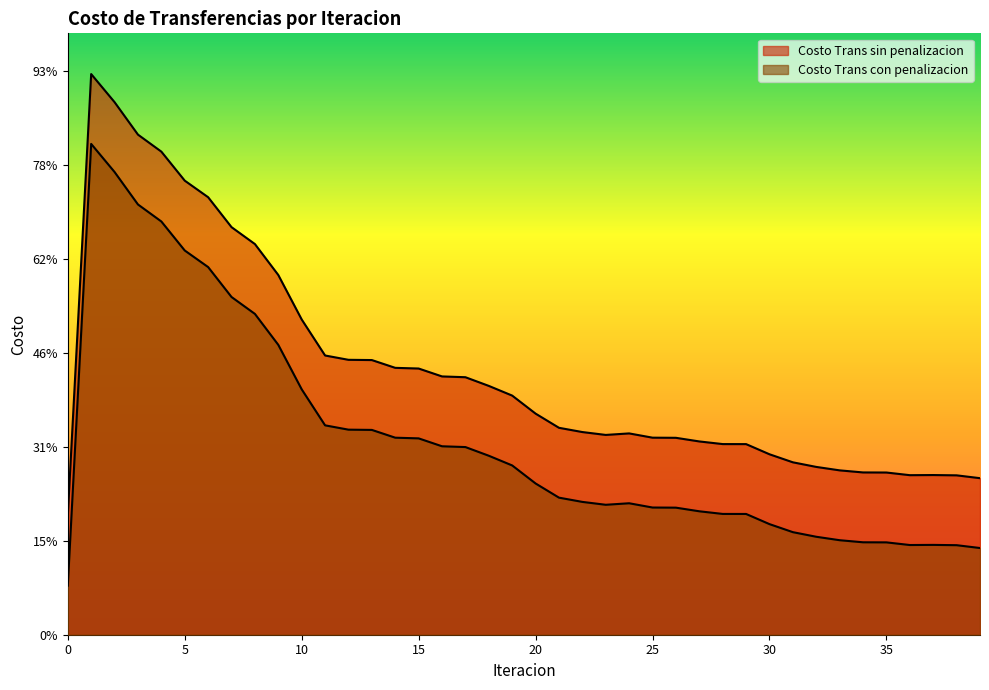

What is the difference between the maximum and minimum values in the Costo Trans sin penalizacion series?

2350.5